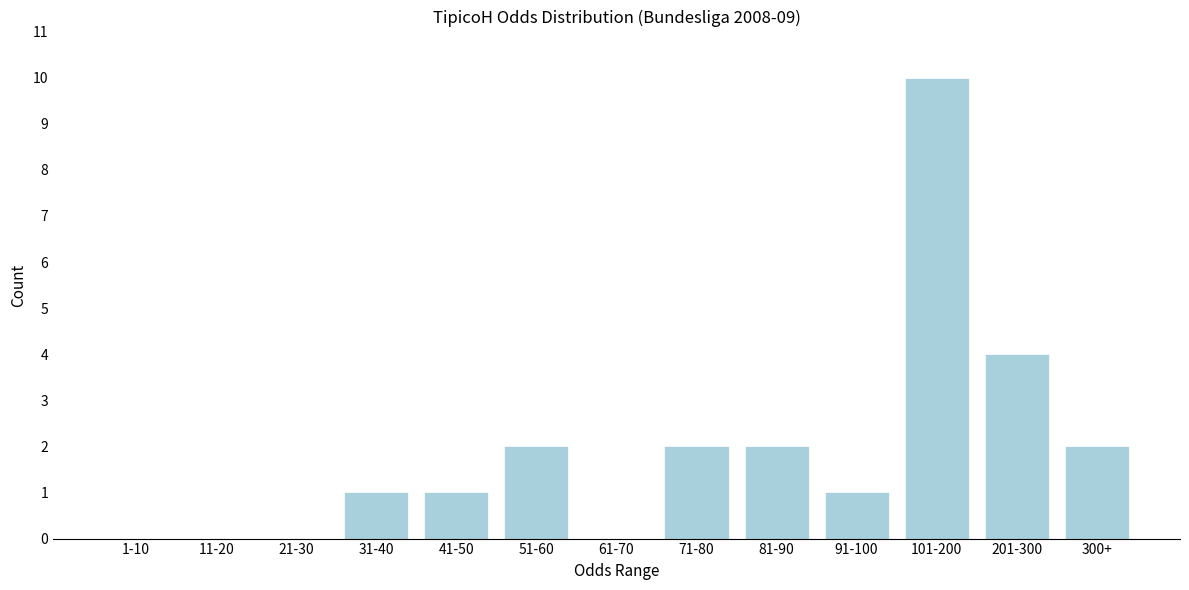

Reading left to right, transcribe all the data shown in this chart.

1-10=0	11-20=0	21-30=0	31-40=1	41-50=1	51-60=2	61-70=0	71-80=2	81-90=2	91-100=1	101-200=10	201-300=4	300+=2